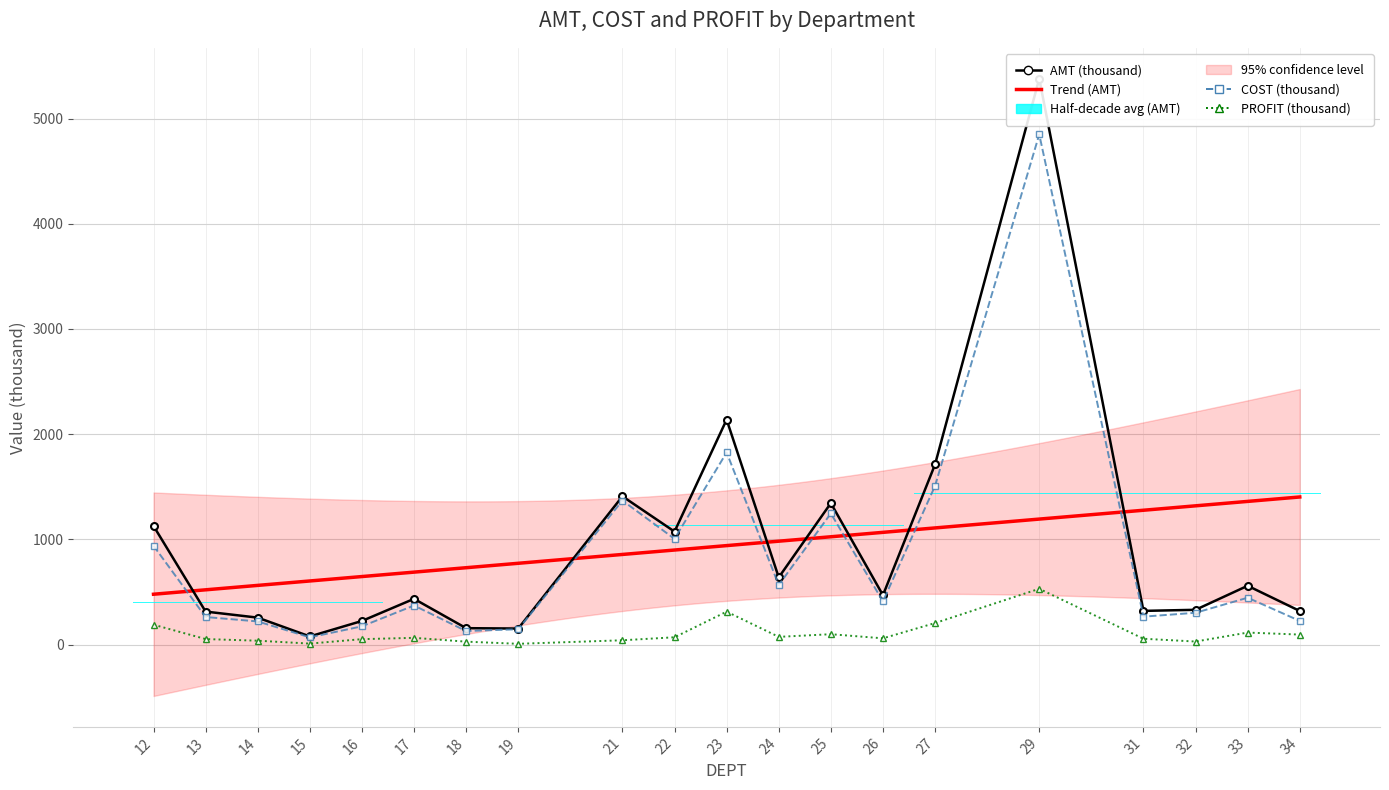

True or false: PROFIT and COST cross at least once.

False